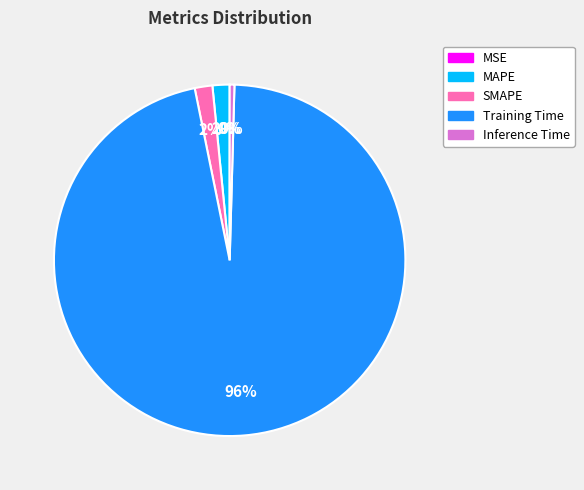

Is there a majority slice in this chart?

Yes